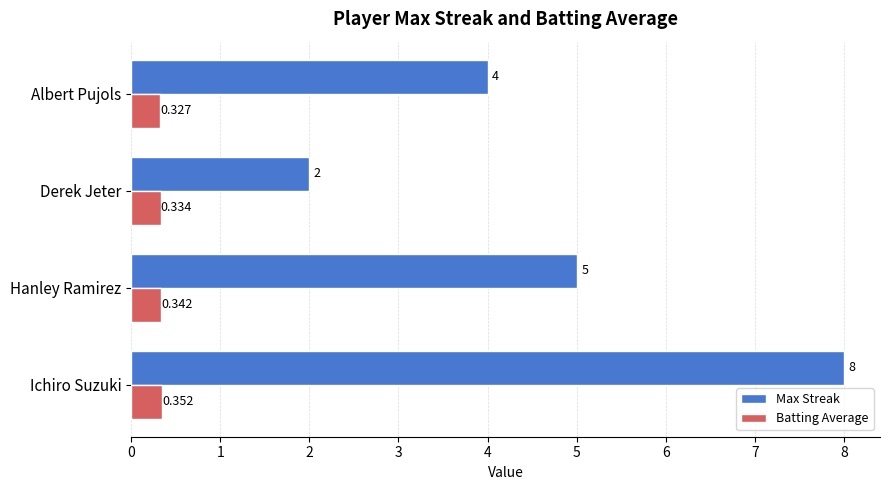

Which series has the widest spread of values?

Max Streak